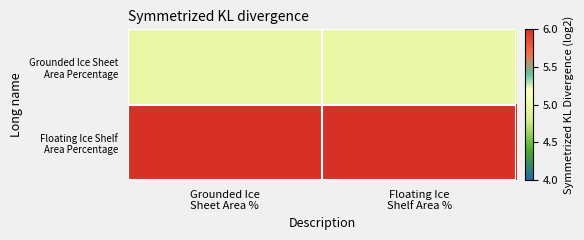

What is the total value across all series at Floating Ice
Shelf Area %?

11